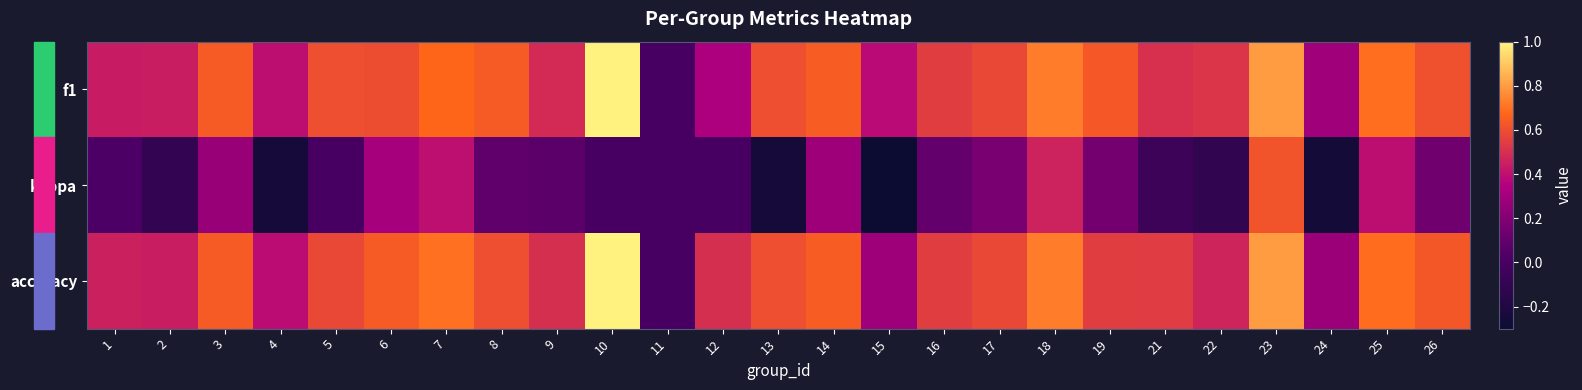

How many categories are shown in the chart?

25